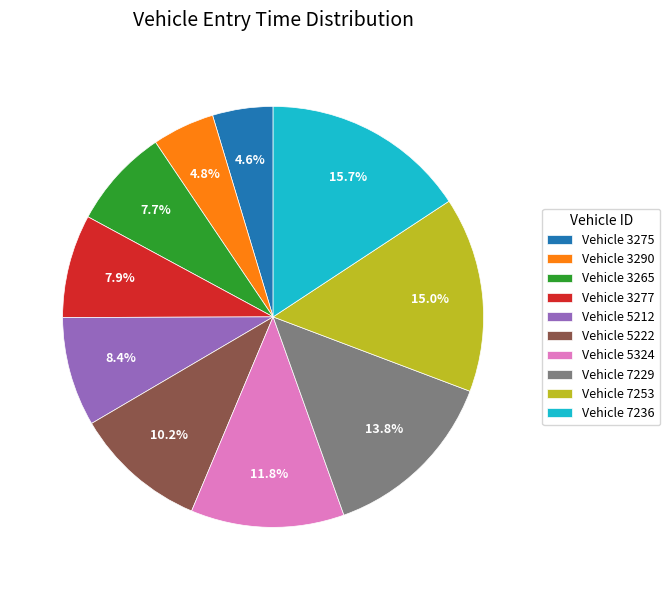

Combined, what portion of the pie is Vehicle 5222 and Vehicle 3265?

17.9%